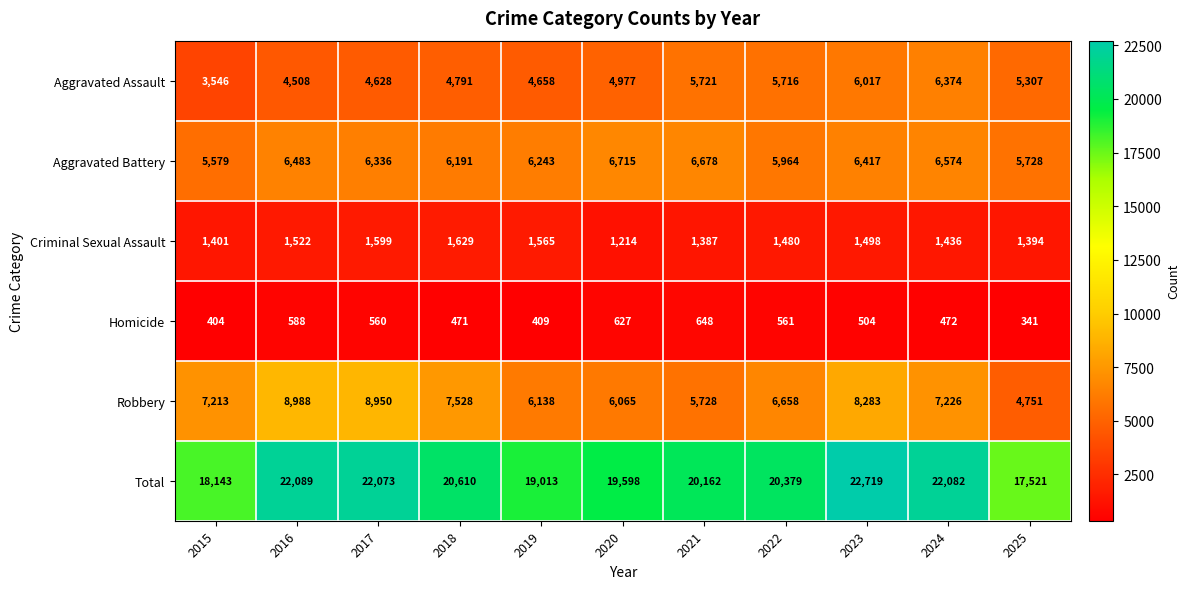

Which series has the largest total across all categories?

Total